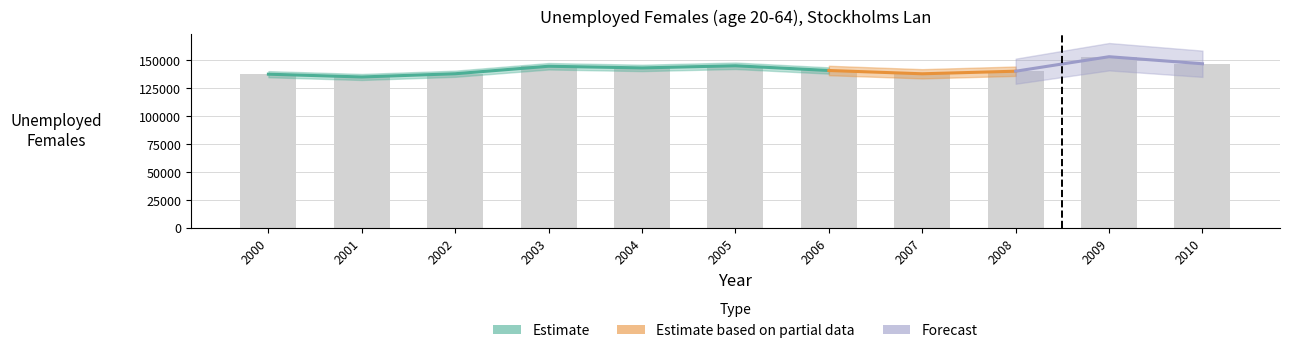

How many data points are less than 140958?

5